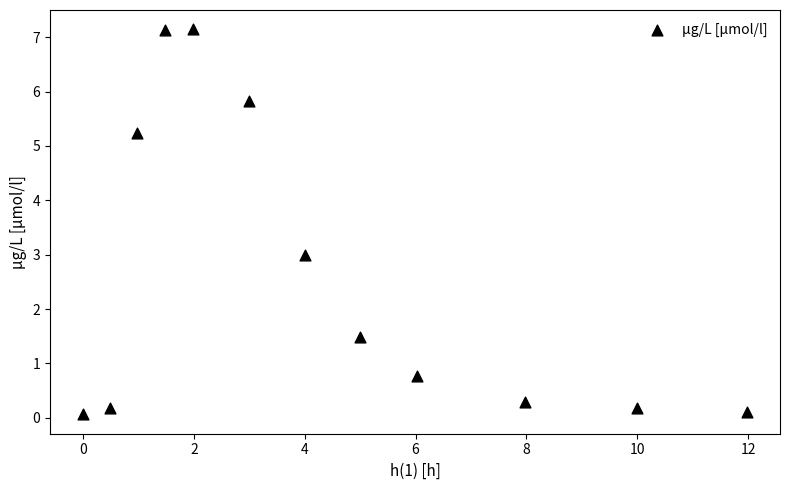

What is the average X value?

4.4